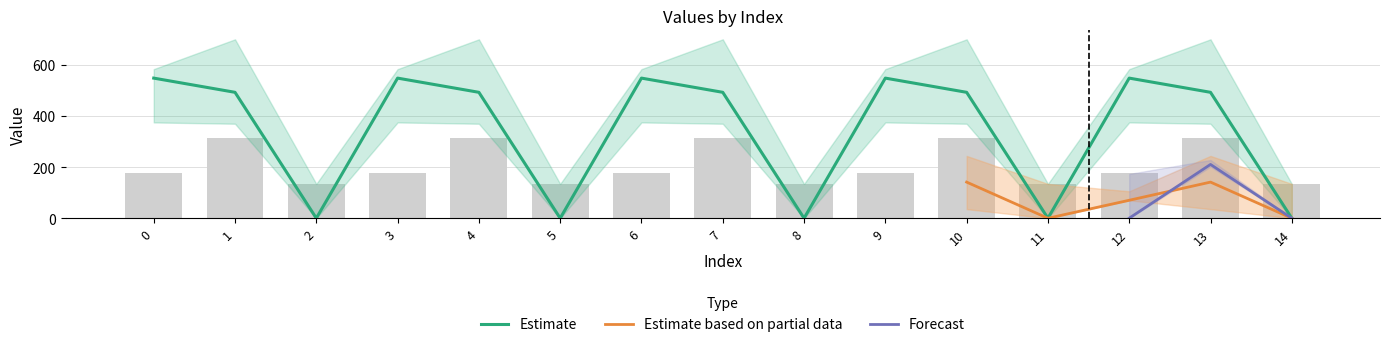

Is it true that col_8 equals 42.7 at 2?

False